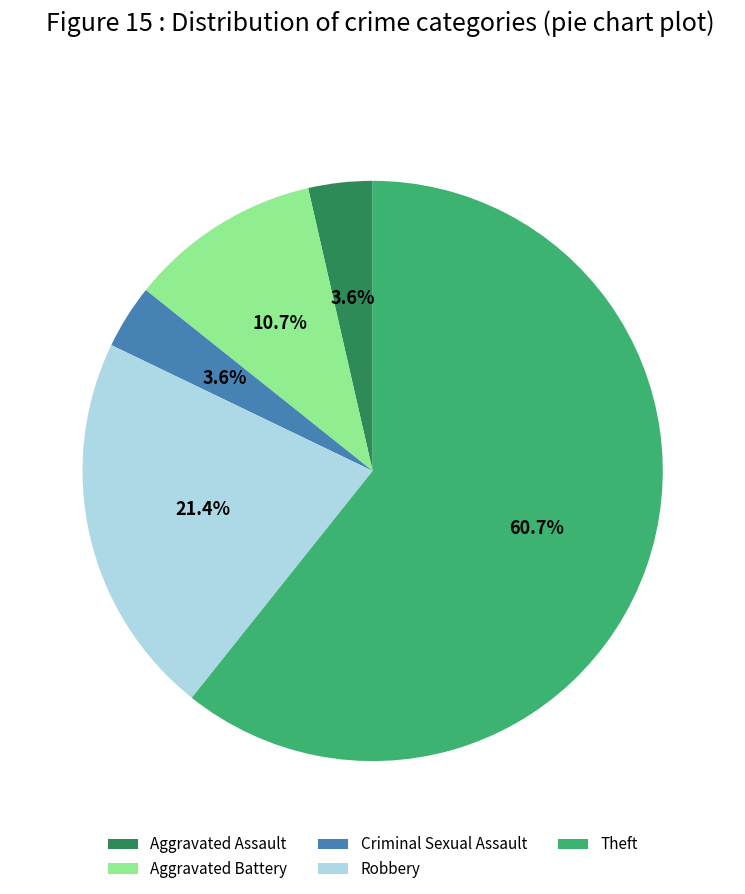

How many segments does this pie chart have?

5